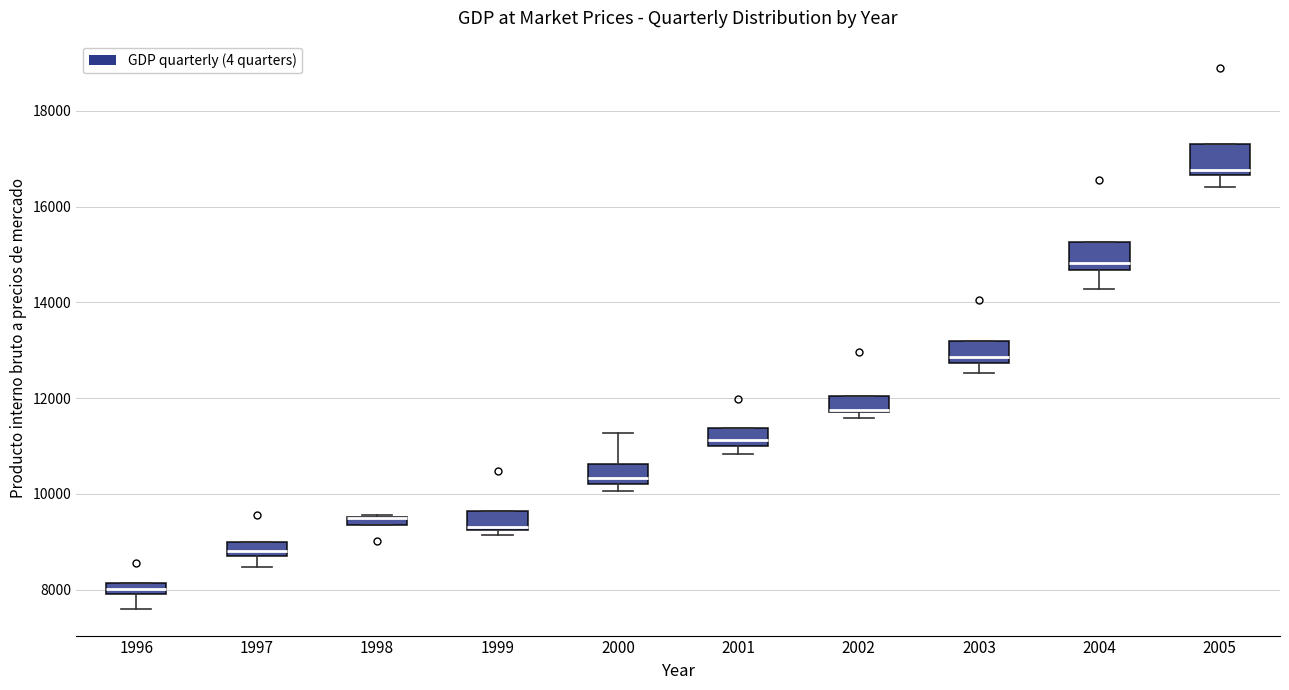

Where is the upper edge of the box at x = 2002 on the y-axis? The values are not printed on the chart, so give them approximately, as read against the axis.

12000